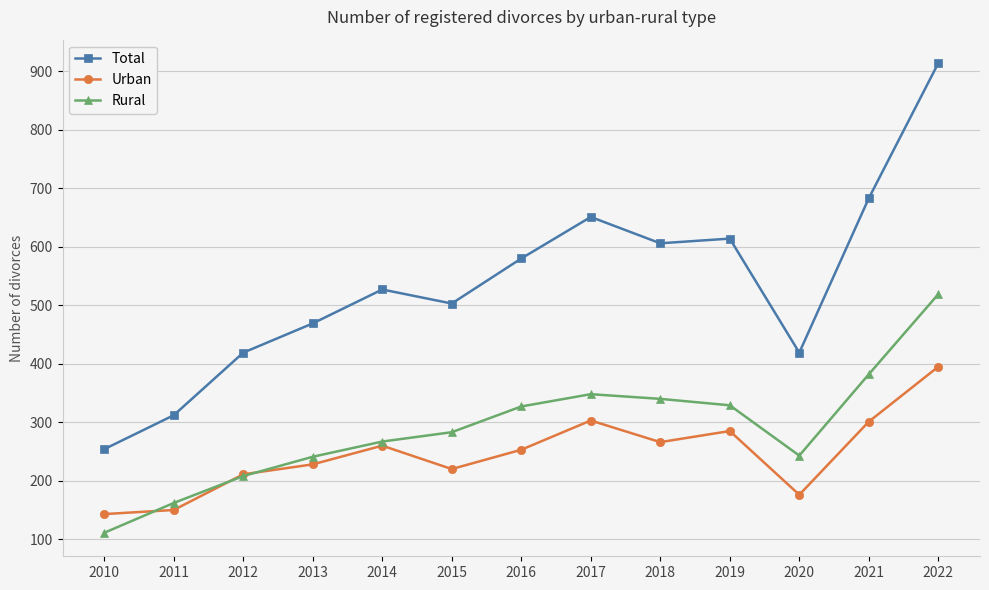

At 2017, list the series in order from smallest to largest.

Urban, Rural, Total